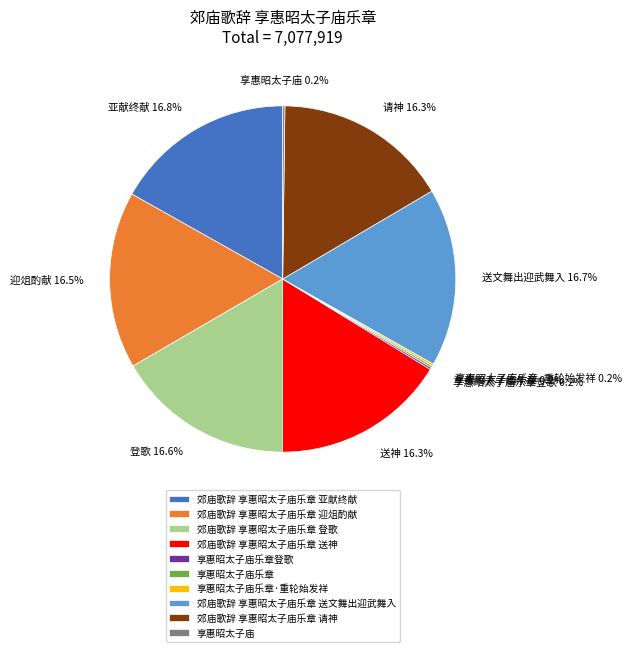

Is there a majority slice in this chart?

No